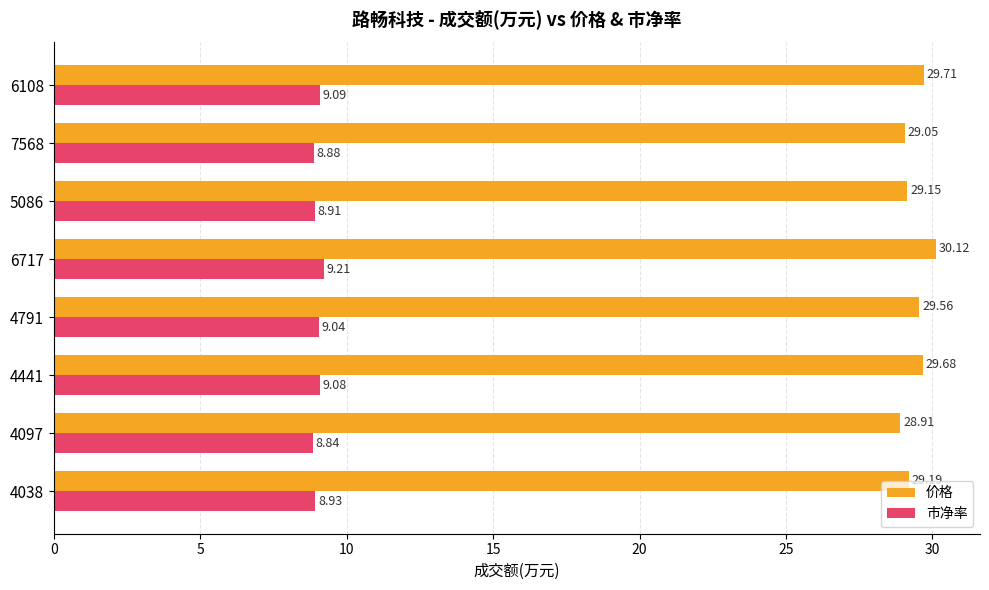

What is the difference between the maximum and minimum values in the 市净率 series?

0.4